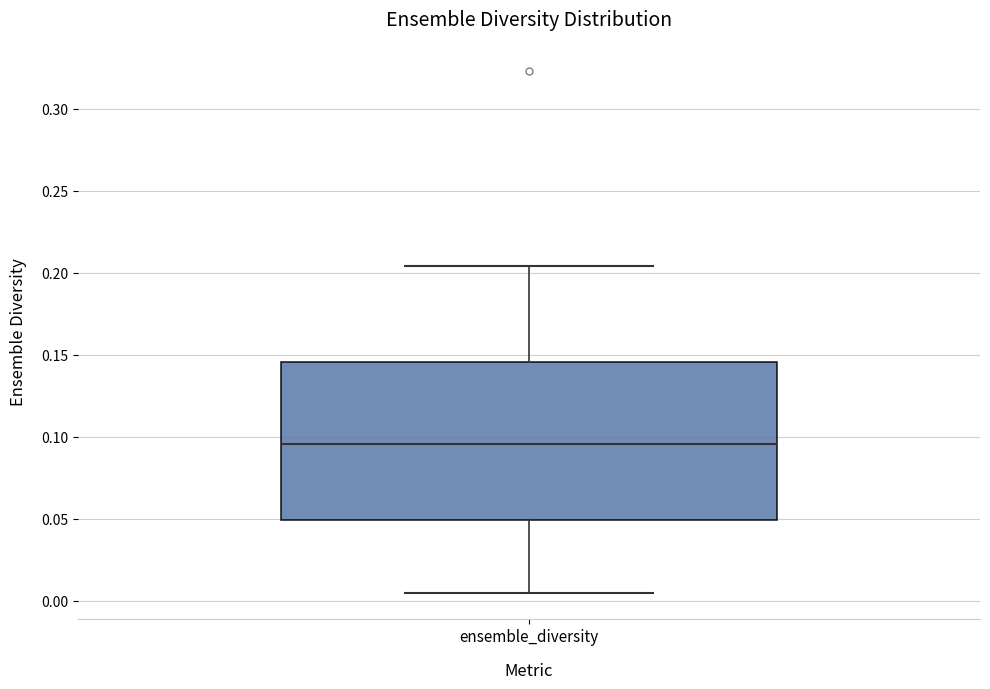

Transcribe this box plot: give where the median line is, the range the box spans, and where the two whiskers end, as read against the y-axis. The values are not printed on the chart, so give them approximately, as read against the axis.

median 0.095, box 0.050 to 0.145, whiskers 0.005 to 0.205